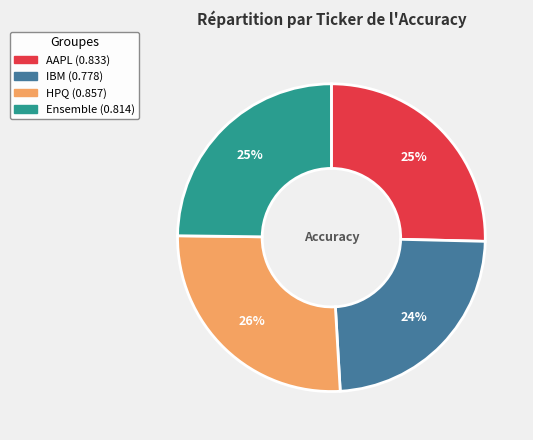

Is there any slice that represents more than half of the pie?

No